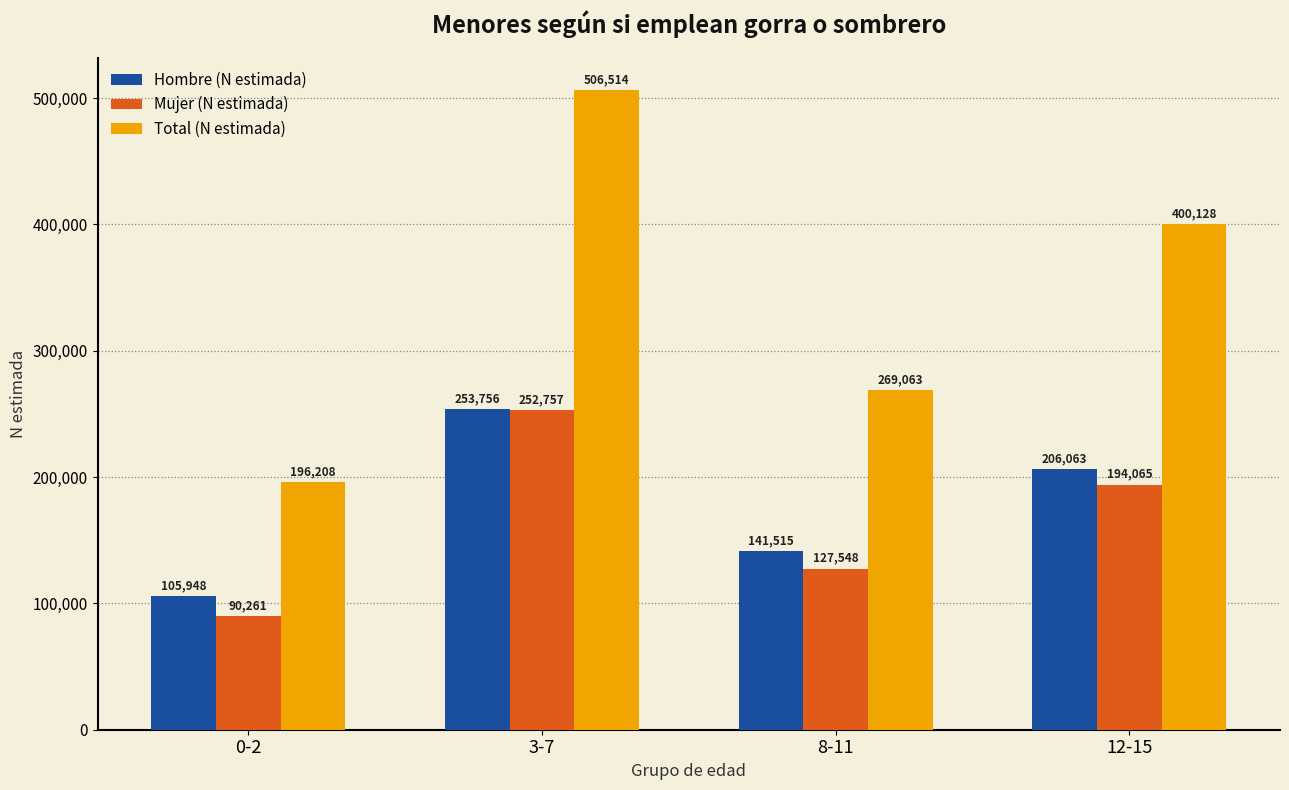

At which label does Mujer (N estimada) first exceed 194065?

3-7